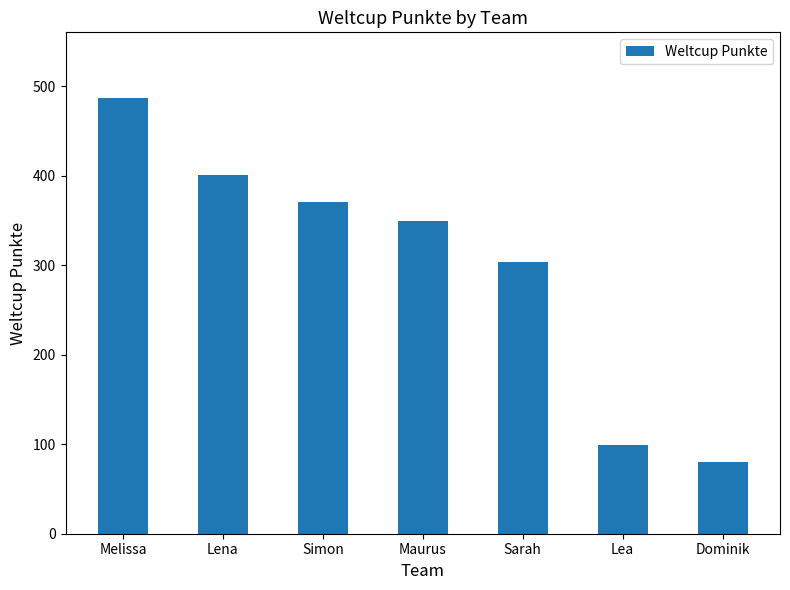

What is the difference between the maximum and minimum values?

407